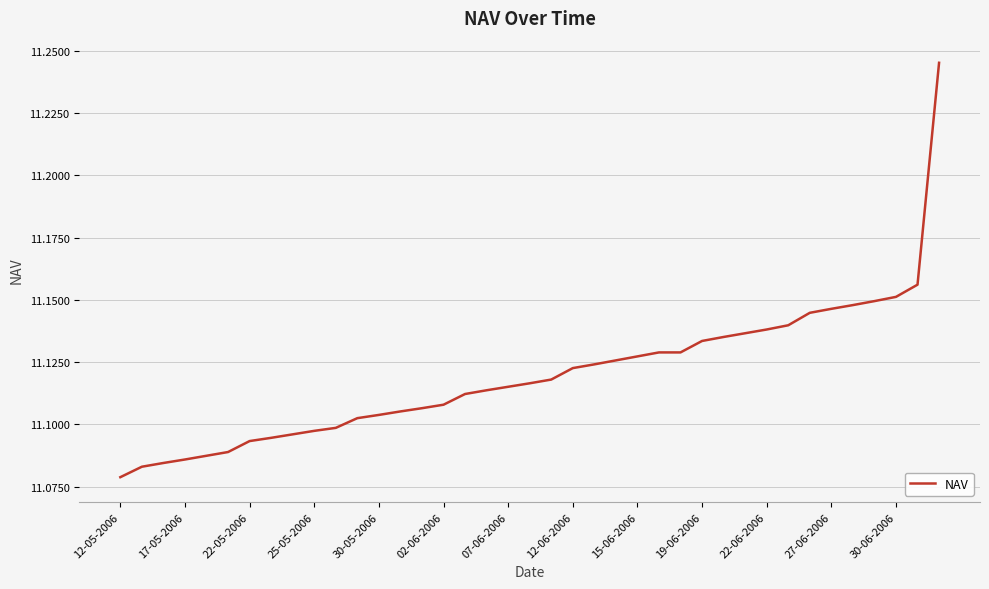

Does the chart display data point markers on the line(s)?

No